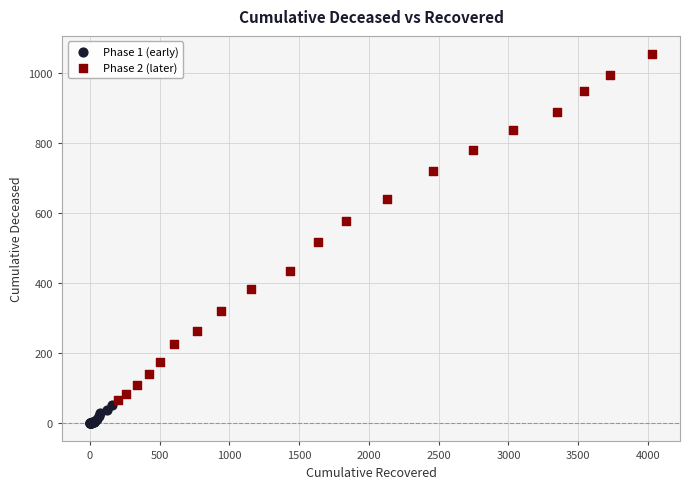

Which series contains the lowest Y value?

Phase 1 (early)